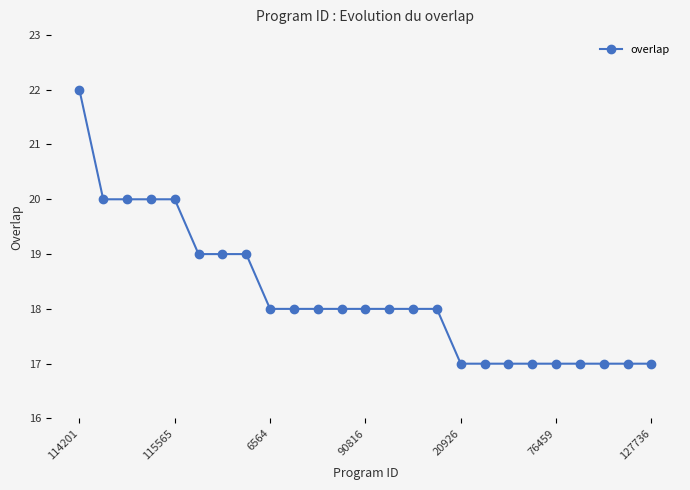

What is the average value?

18